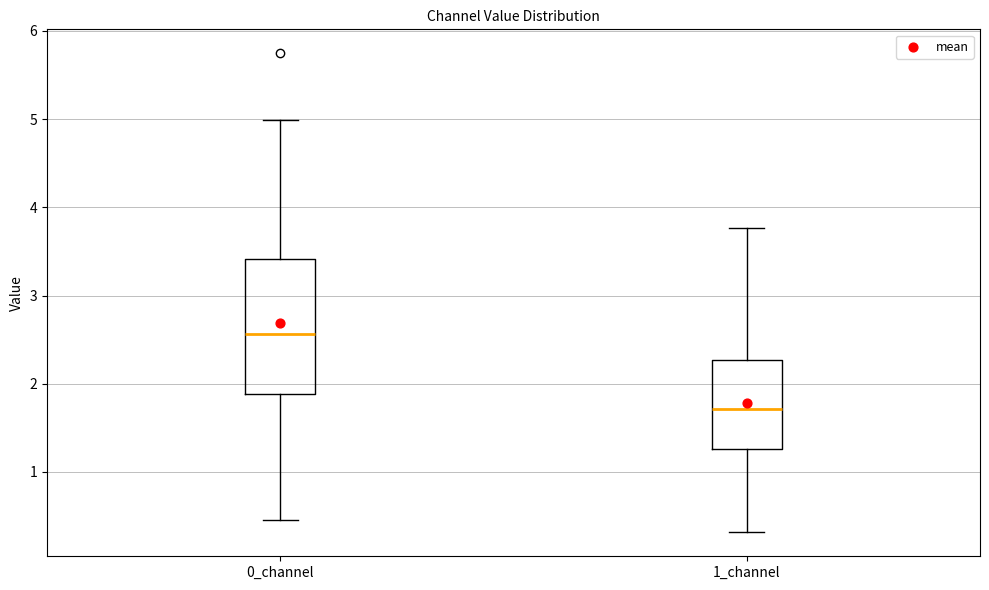

Reading left to right, read every box against the y-axis: the position of its median line, the range the box covers, and the ends of its whiskers. The values are not printed on the chart, so give them approximately, as read against the axis.

0_channel: median 2.6, box 1.9 to 3.4, whiskers 0.5 to 5.0
1_channel: median 1.7, box 1.3 to 2.3, whiskers 0.3 to 3.8